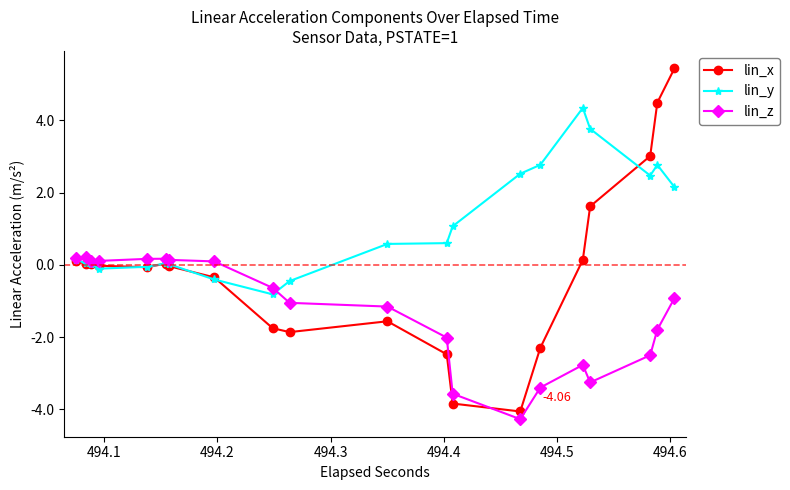

True or false: lin_x has more than 0 points higher than both neighbors.

True